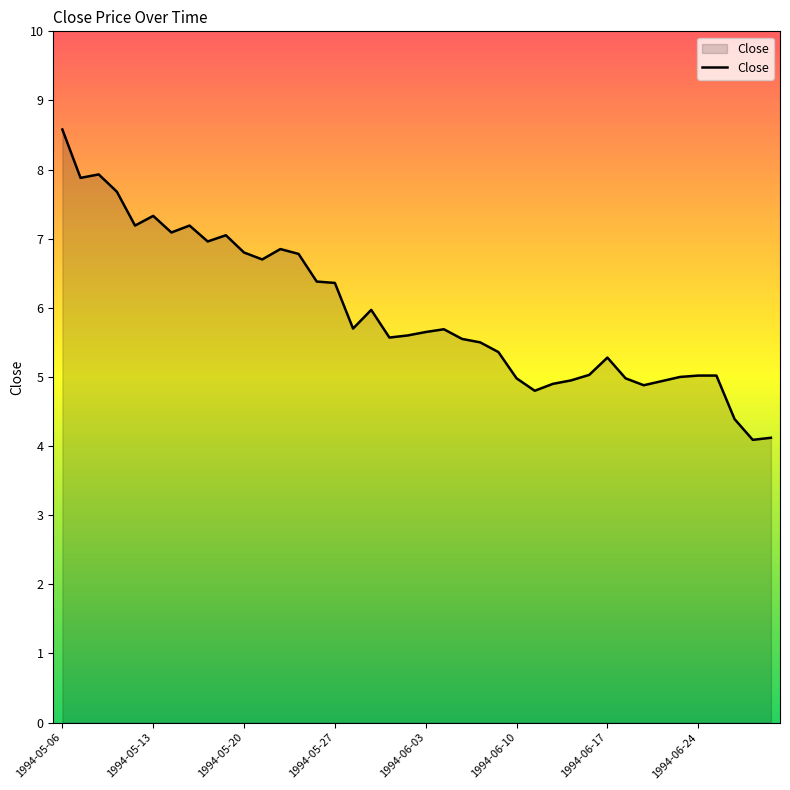

What is the difference between the maximum and minimum values?

4.5